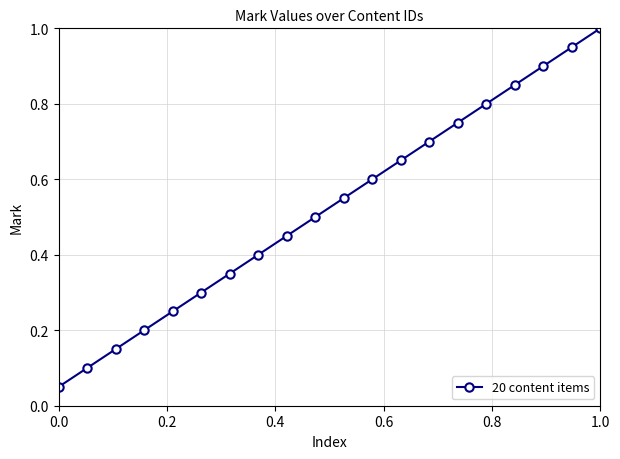

What is the maximum value shown in the chart?

1.0